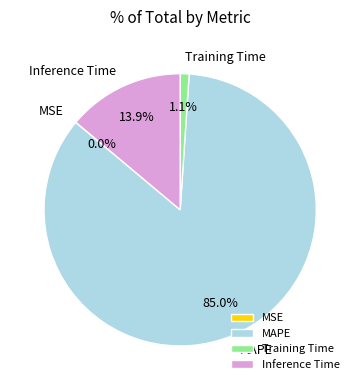

Which category has the biggest portion of the pie?

MAPE